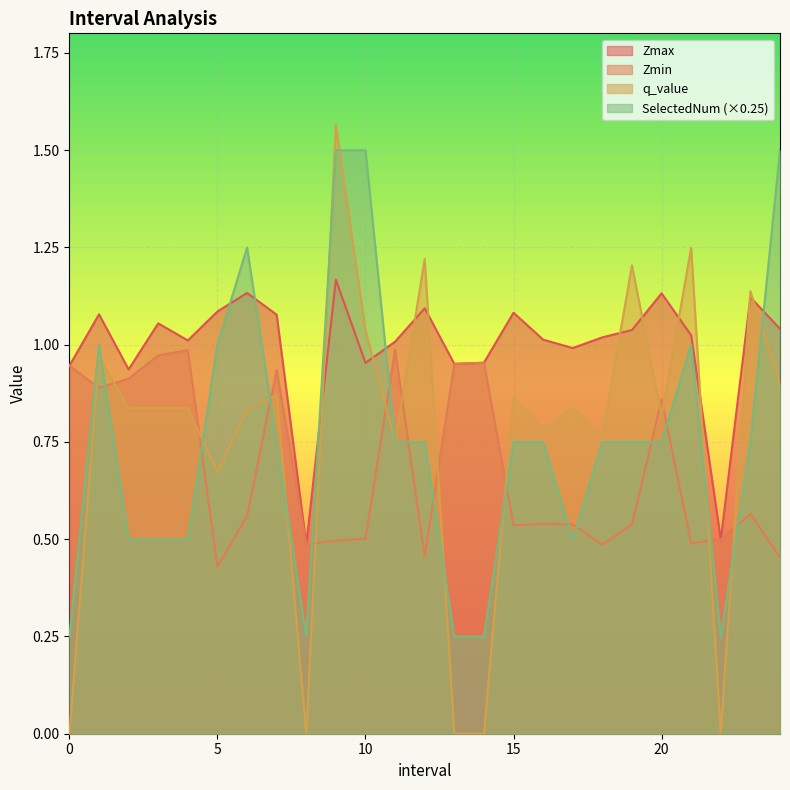

What is the value of the Zmin point at the 20th from the left?

0.5